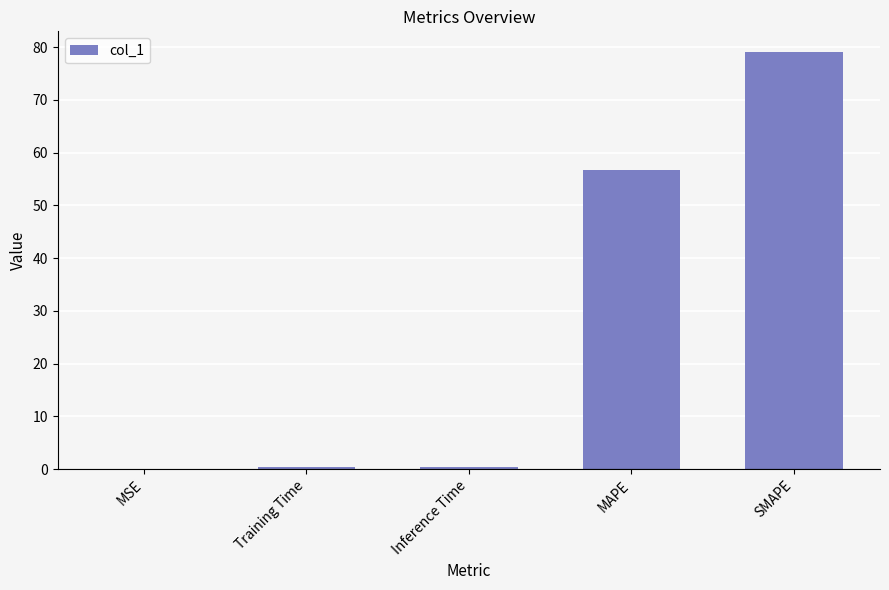

True or false: the data shows 79.0 at SMAPE.

True